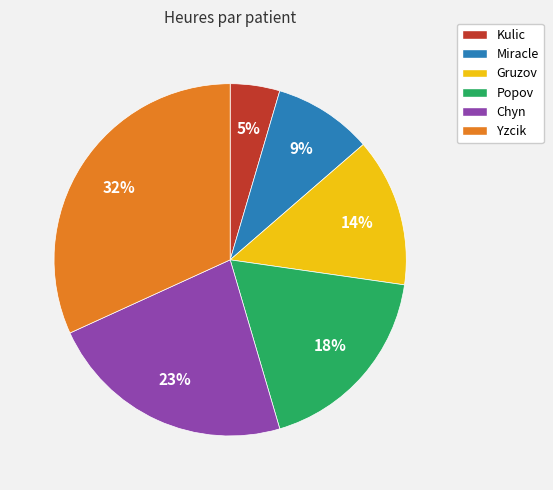

Approximately how many times larger is the value at Miracle compared to Yzcik?

0.3